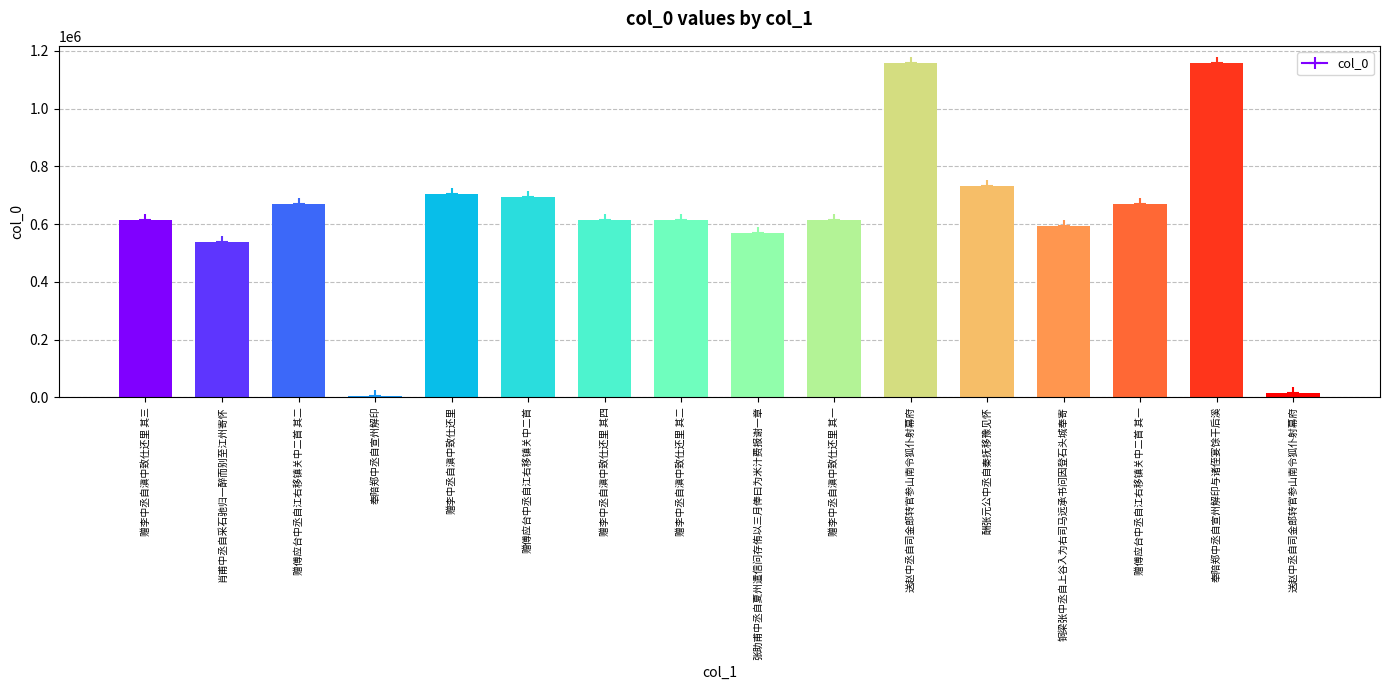

What is the greatest value displayed?

1159835